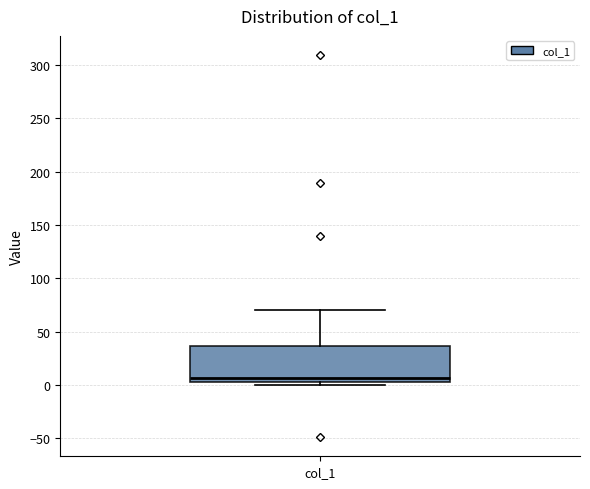

Where is the upper edge of the box for col_1 on the y-axis? The values are not printed on the chart, so give them approximately, as read against the axis.

35